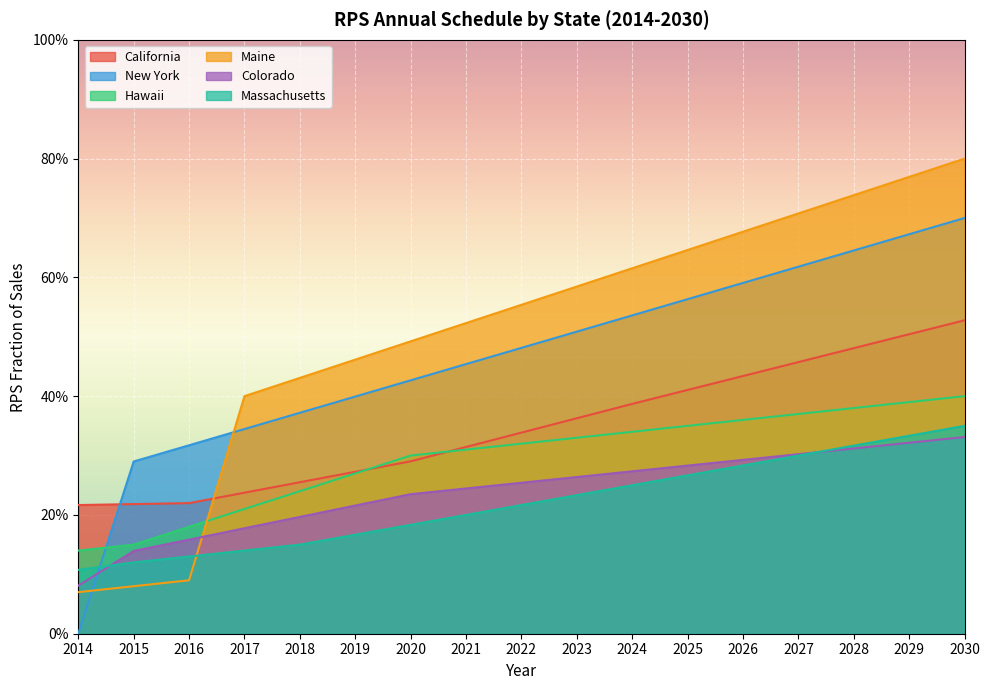

How many Hawaii values are between 0 and 1?

17